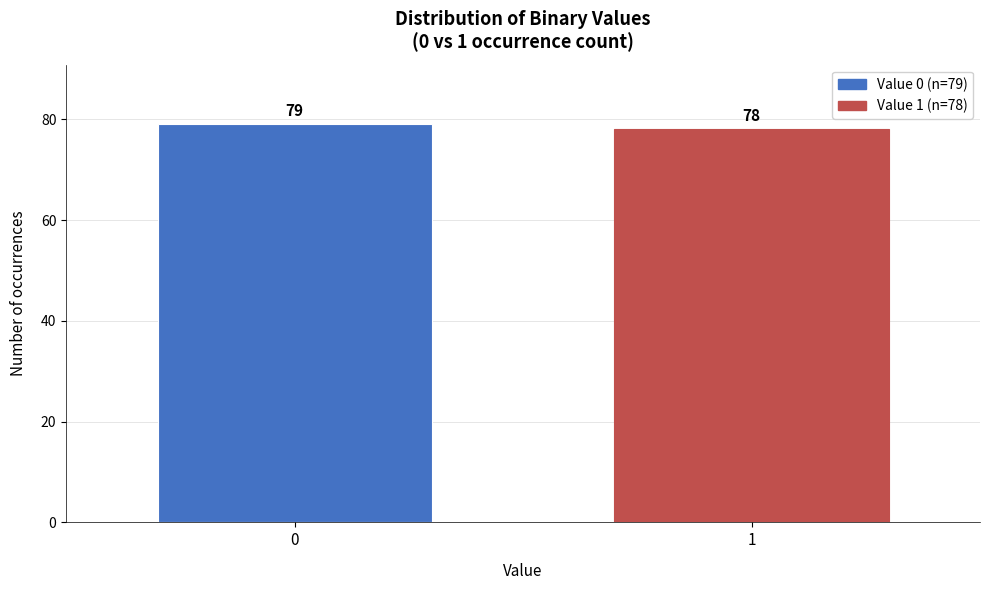

Reading right to left, extract all data points from this chart.

78	79